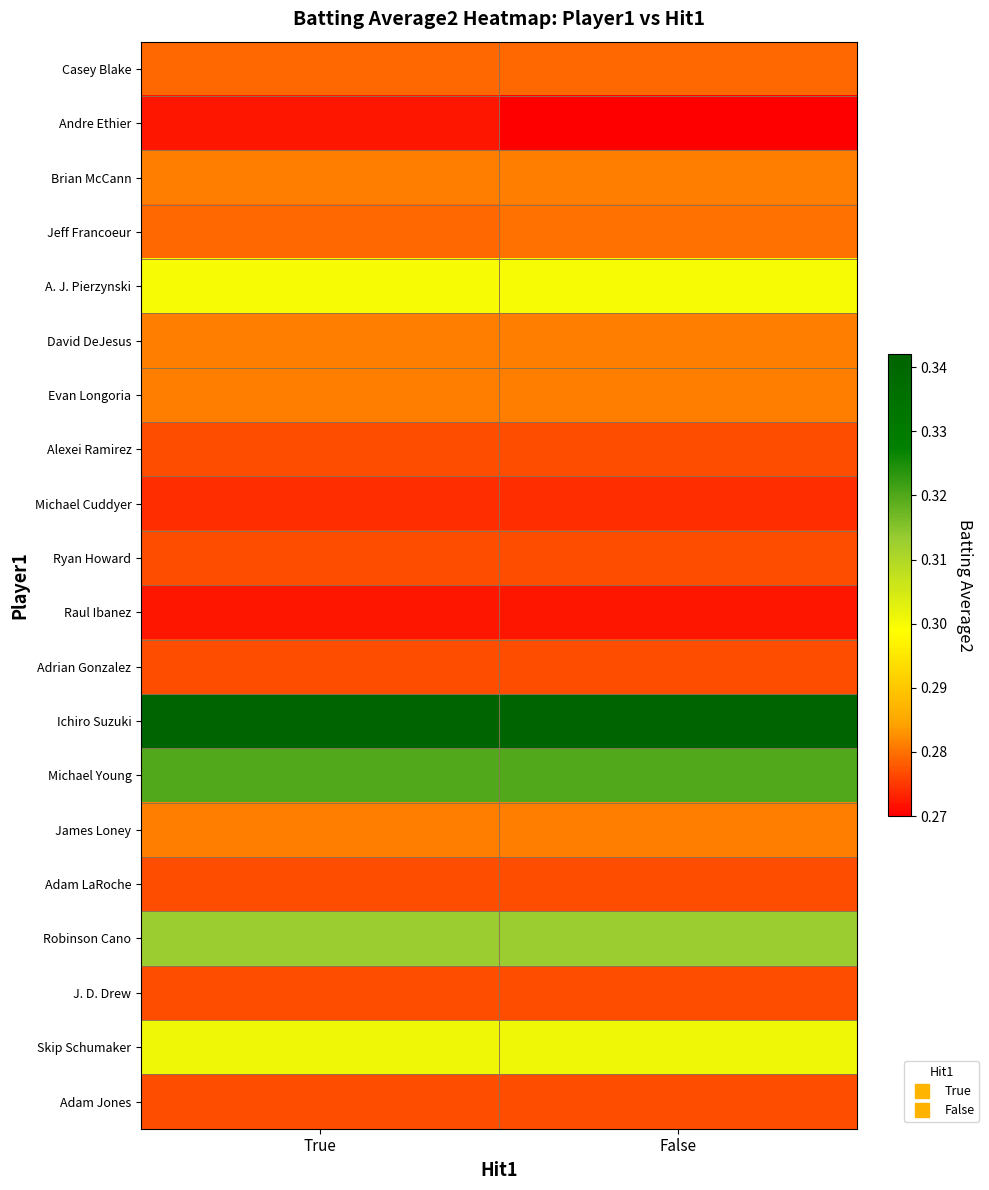

Reading right to left, transcribe all the data shown in this chart.

Casey Blake: False=0.3	True=0.3
Andre Ethier: False=0.3	True=0.3
Brian McCann: False=0.3	True=0.3
Jeff Francoeur: False=0.3	True=0.3
A. J. Pierzynski: False=0.3	True=0.3
David DeJesus: False=0.3	True=0.3
Evan Longoria: False=0.3	True=0.3
Alexei Ramirez: False=0.3	True=0.3
Michael Cuddyer: False=0.3	True=0.3
Ryan Howard: False=0.3	True=0.3
Raul Ibanez: False=0.3	True=0.3
Adrian Gonzalez: False=0.3	True=0.3
Ichiro Suzuki: False=0.3	True=0.3
Michael Young: False=0.3	True=0.3
James Loney: False=0.3	True=0.3
Adam LaRoche: False=0.3	True=0.3
Robinson Cano: False=0.3	True=0.3
J. D. Drew: False=0.3	True=0.3
Skip Schumaker: False=0.3	True=0.3
Adam Jones: False=0.3	True=0.3